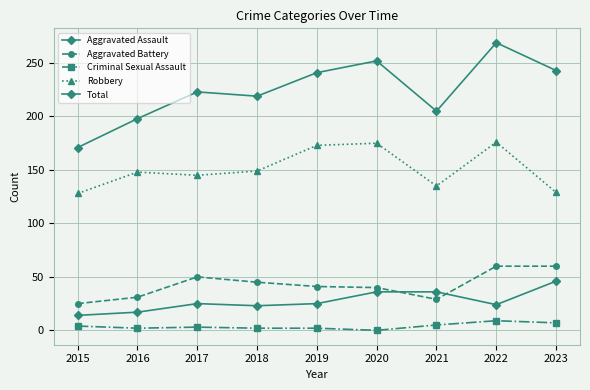

True or false: Aggravated Assault has a value of 17 at 2016.

True